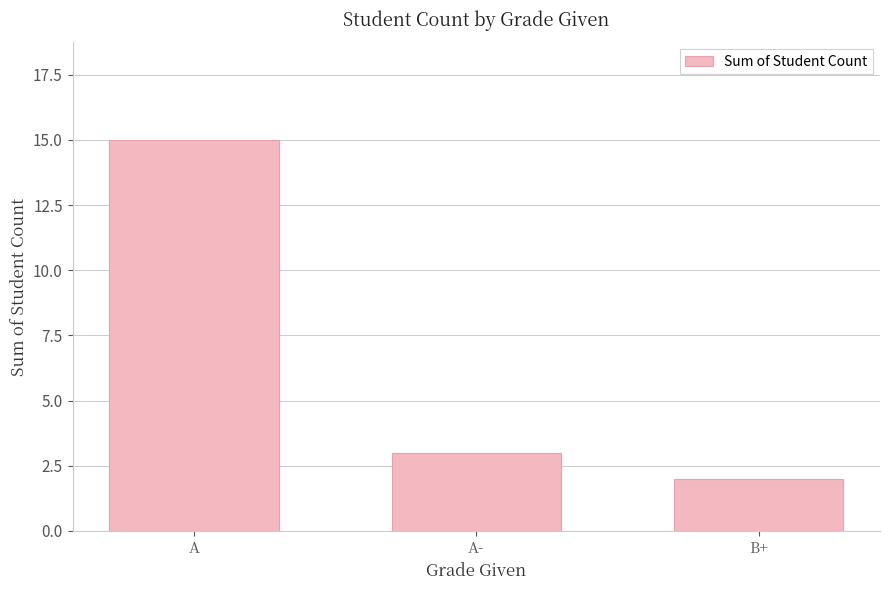

What is the greatest value displayed?

15